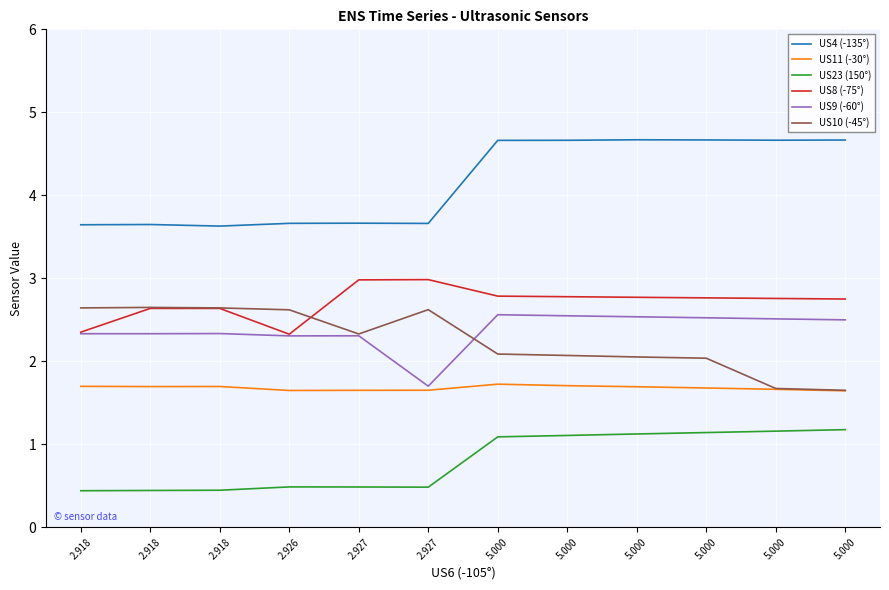

How many series are shown in this chart?

6